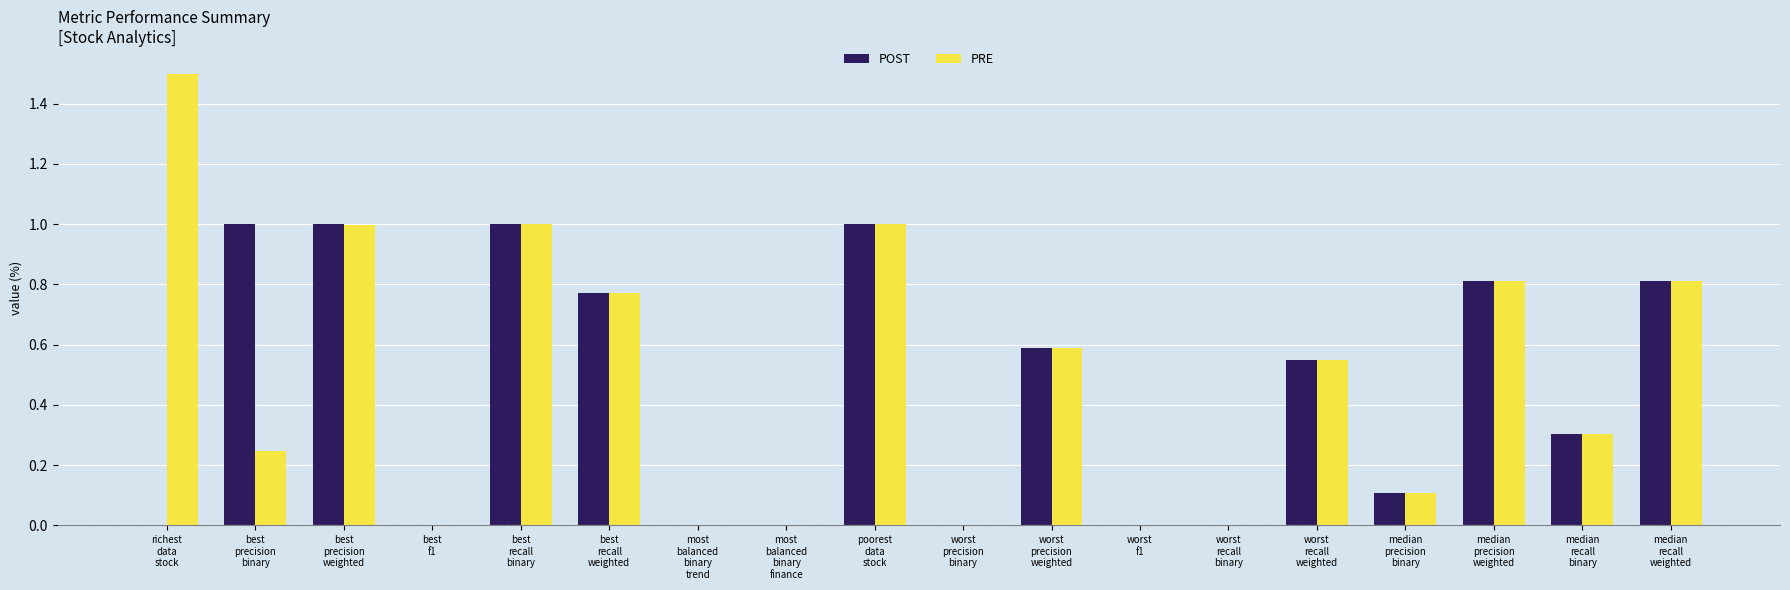

What is the highest value of the POST series?

1.0